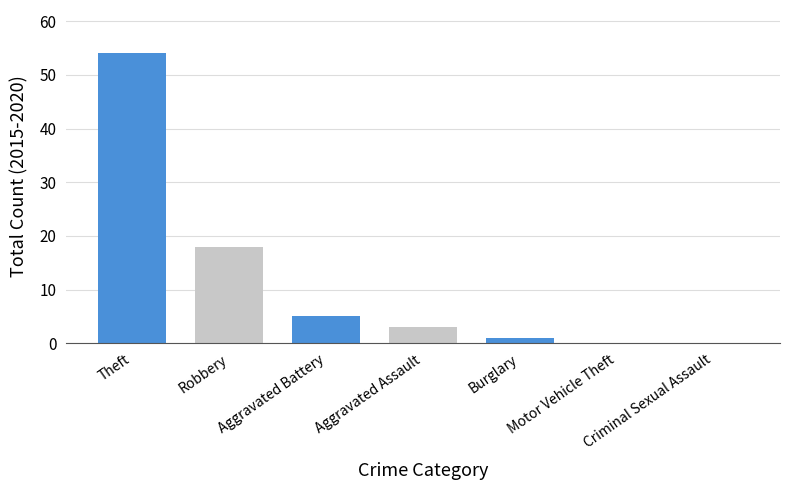

Does the chart contain stacked bars?

No